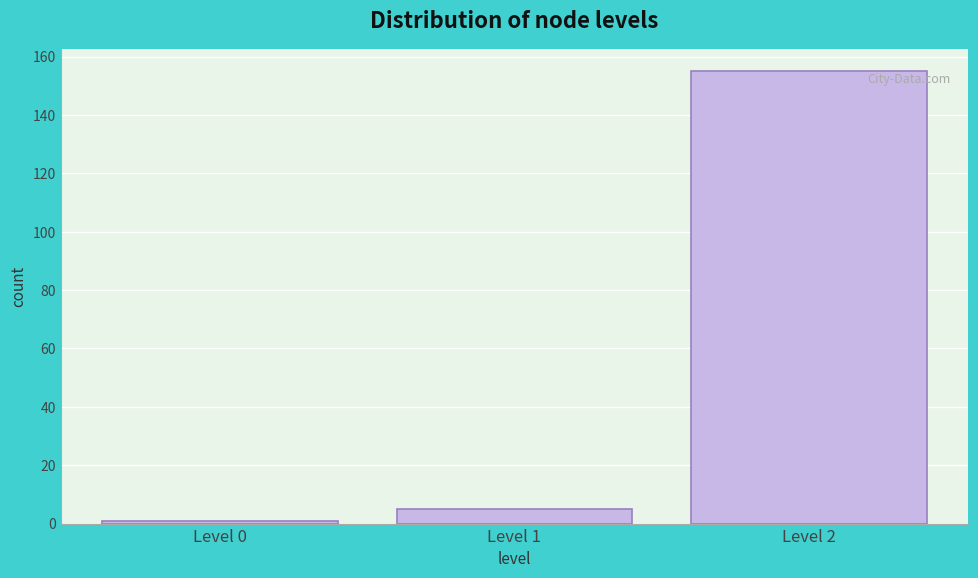

Reading left to right, what are all the values shown in this chart?

Level 0=1	Level 1=5	Level 2=155